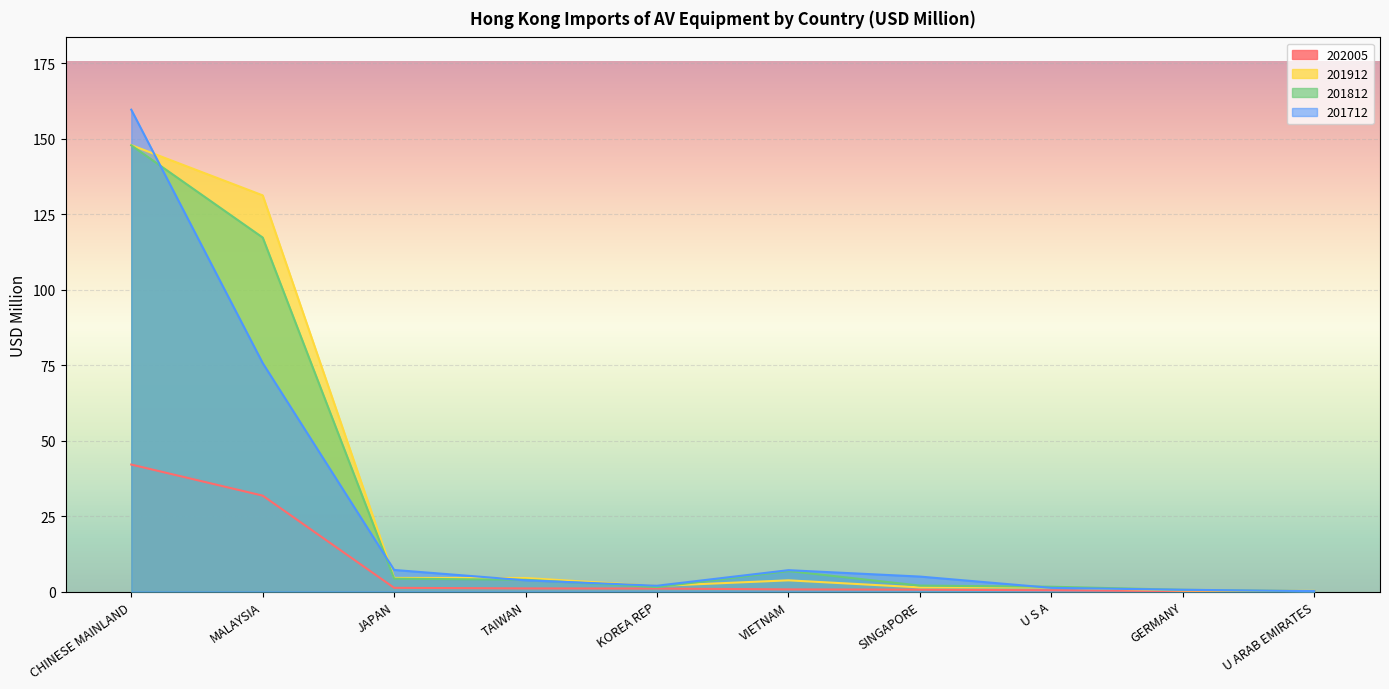

How many values in the 201812 series are below 3?

5